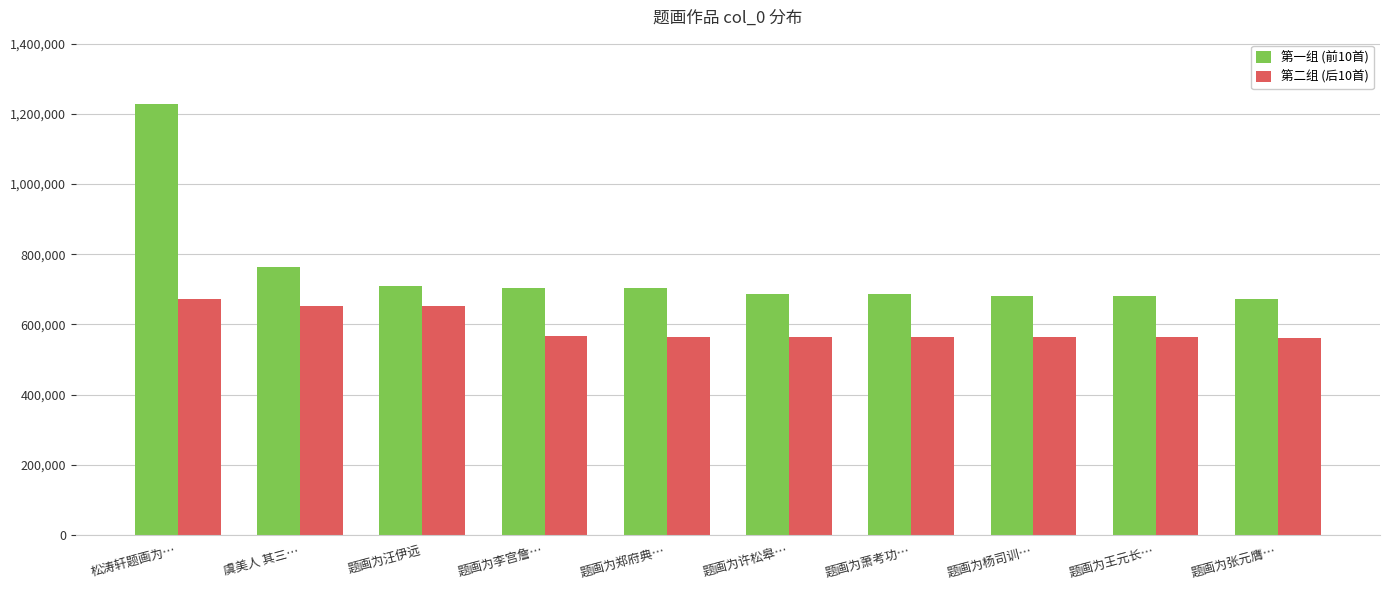

What is the label of the 2nd bar from the right?

题画为王元长…